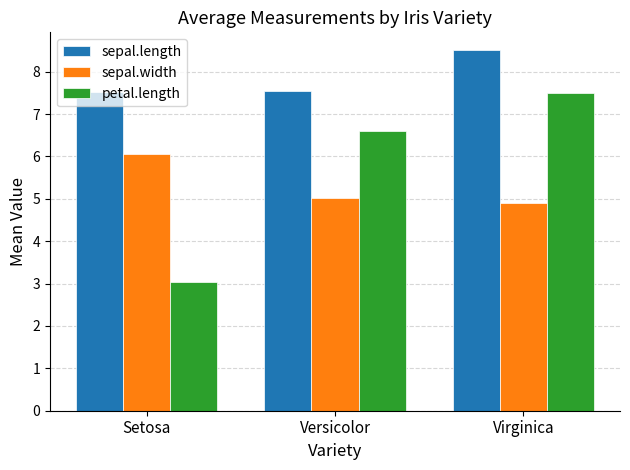

Where is sepal.width nearest to the value 5?

Versicolor